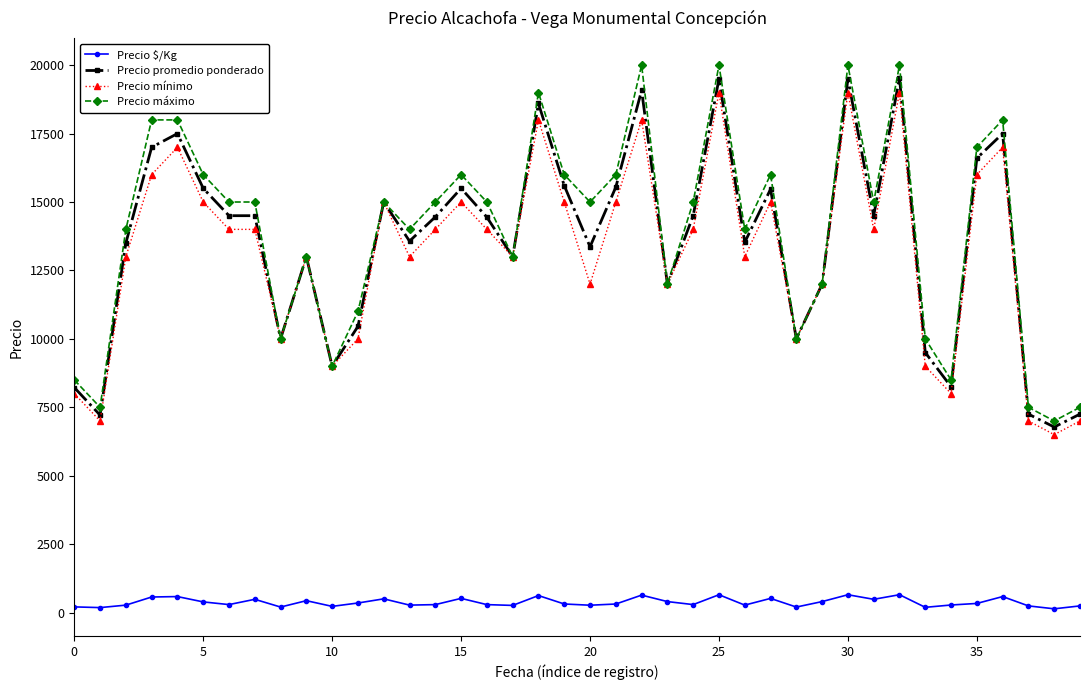

Which series has the largest total across all categories?

Precio máximo